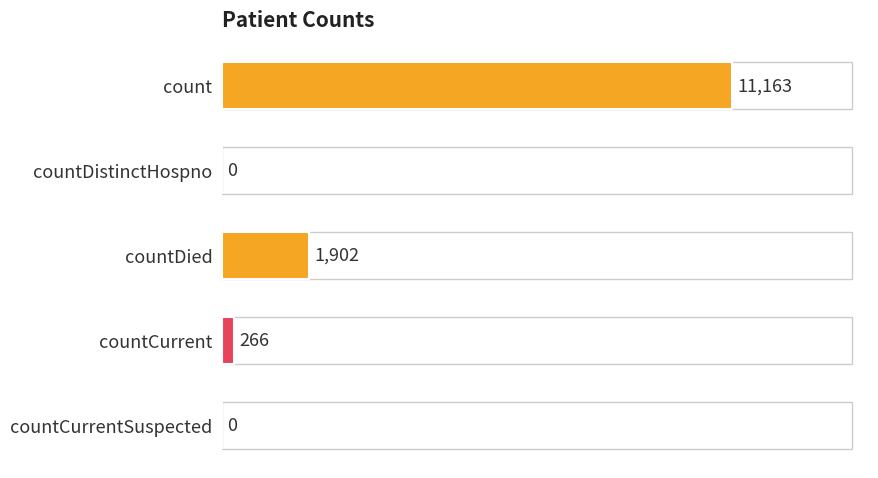

Between countCurrent and count, which is larger?

count